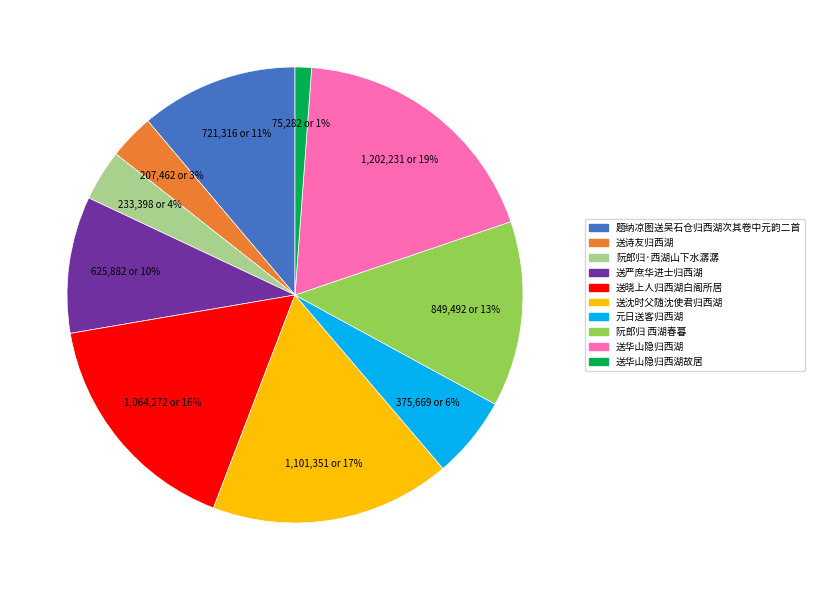

The 阮郎归 西湖春暮 slice represents 7% of the pie. True or false?

False